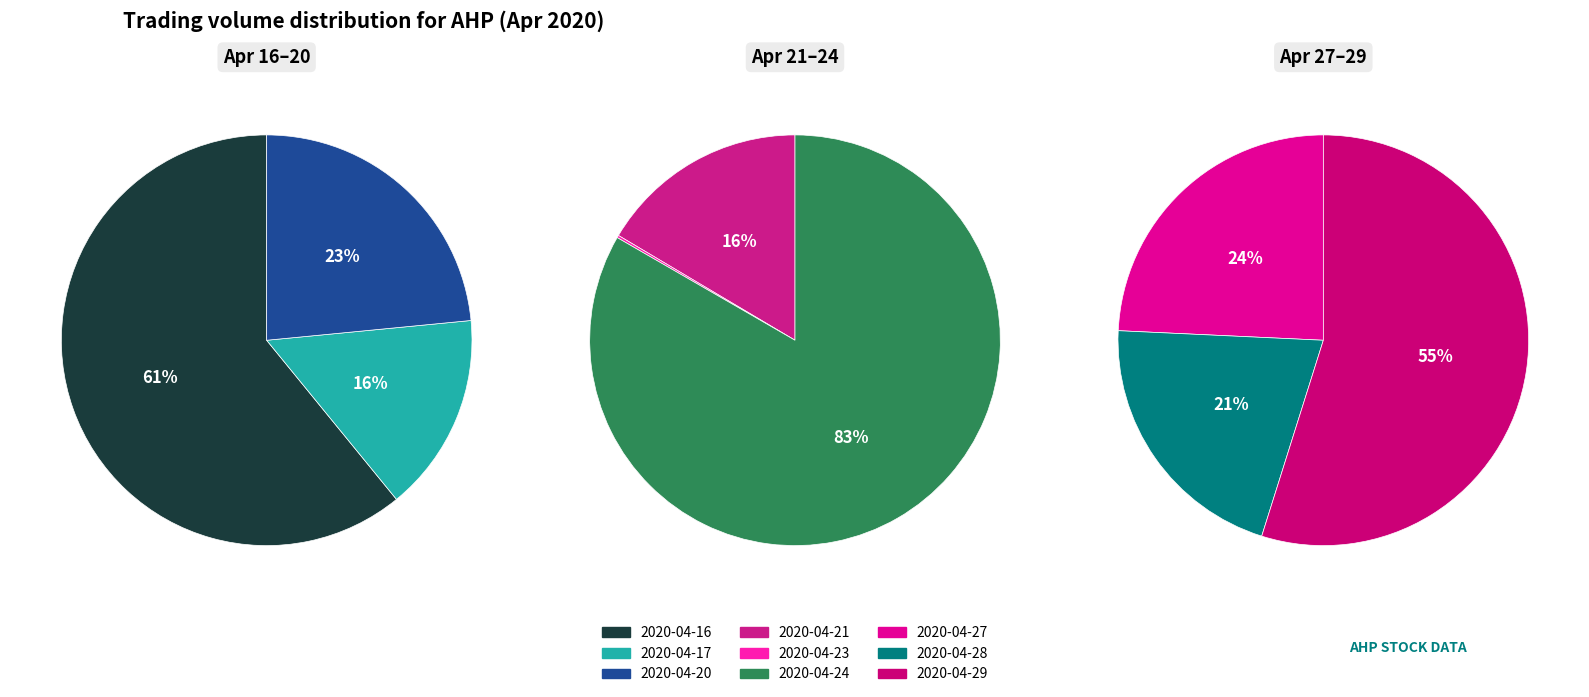

Count the number of slices in the pie.

9